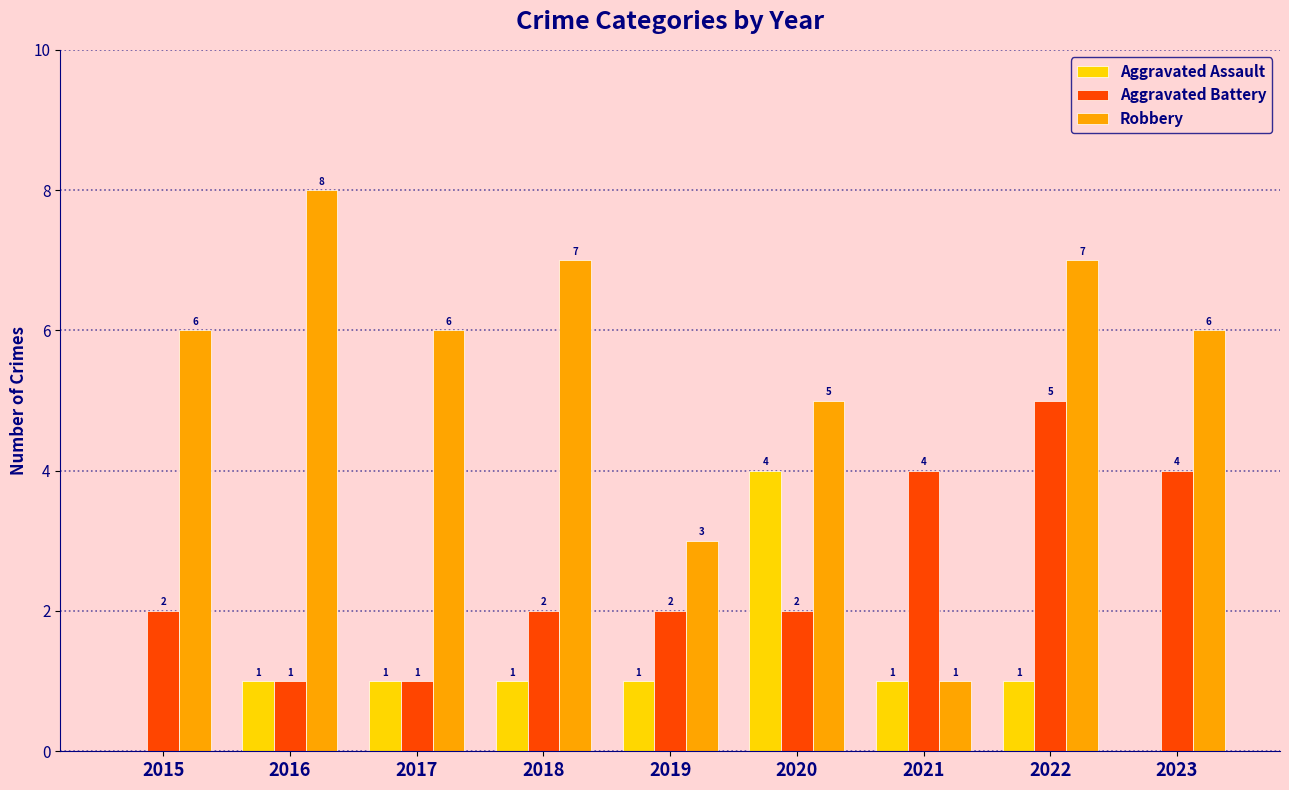

Reading left to right, what are all the values shown in this chart?

Aggravated Assault: 2015=0	2016=1	2017=1	2018=1	2019=1	2020=4	2021=1	2022=1	2023=0
Aggravated Battery: 2015=2	2016=1	2017=1	2018=2	2019=2	2020=2	2021=4	2022=5	2023=4
Robbery: 2015=6	2016=8	2017=6	2018=7	2019=3	2020=5	2021=1	2022=7	2023=6